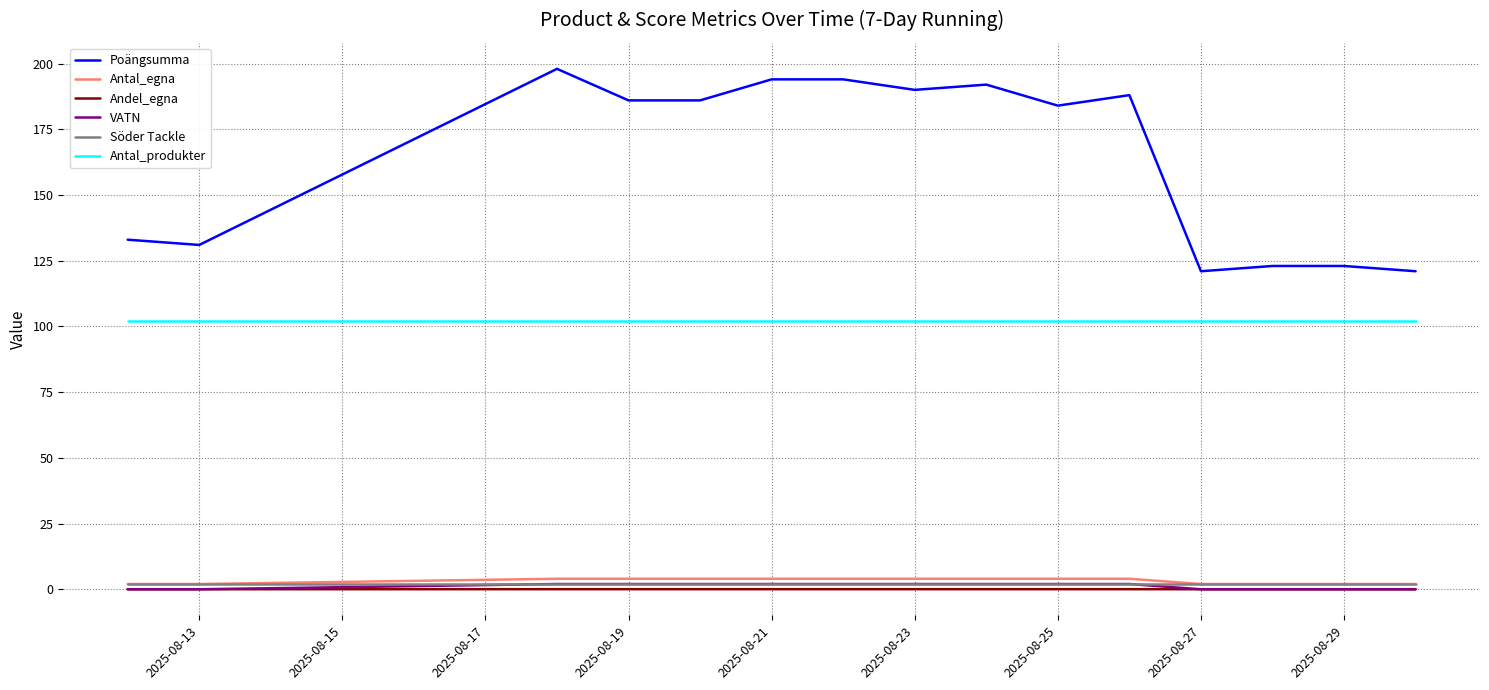

Is it true that Söder Tackle equals 0.9 at 2025-08-25?

False